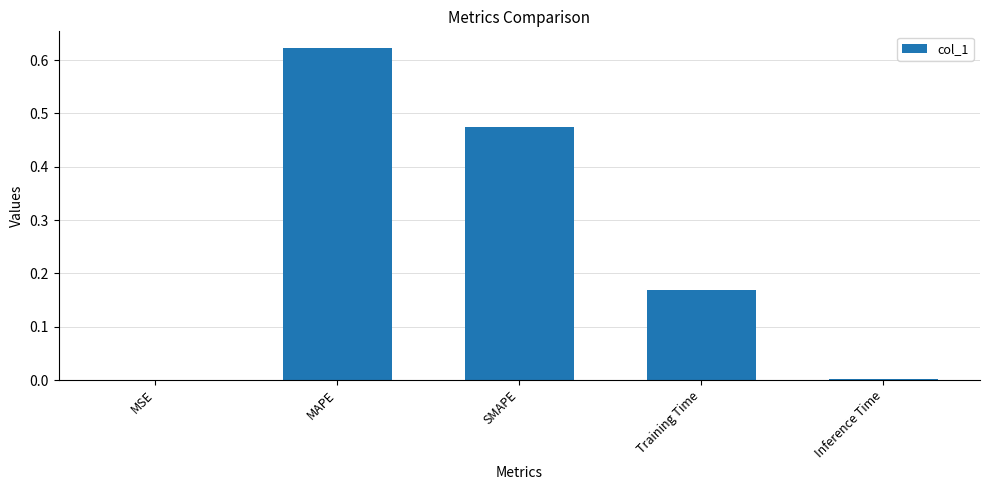

True or false: the data shows 0.1 at Training Time.

False